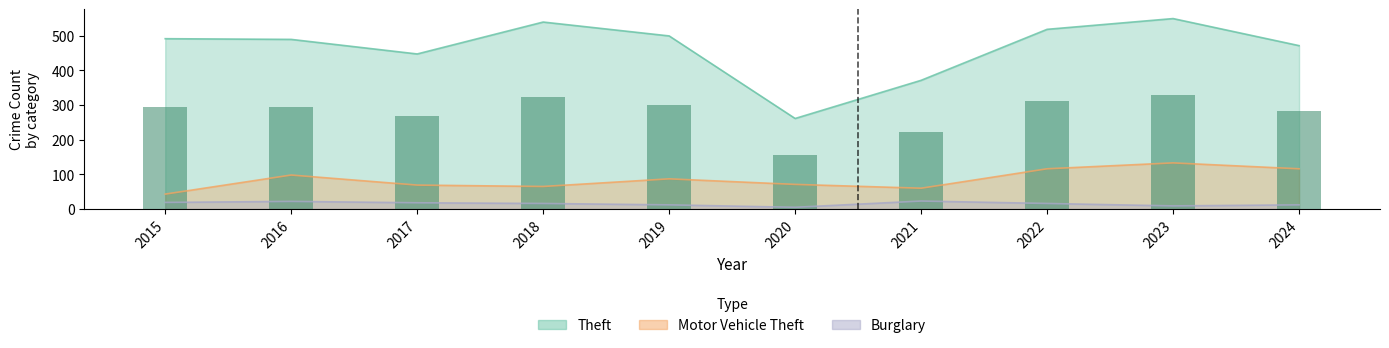

What is the maximum value shown in the chart?

549